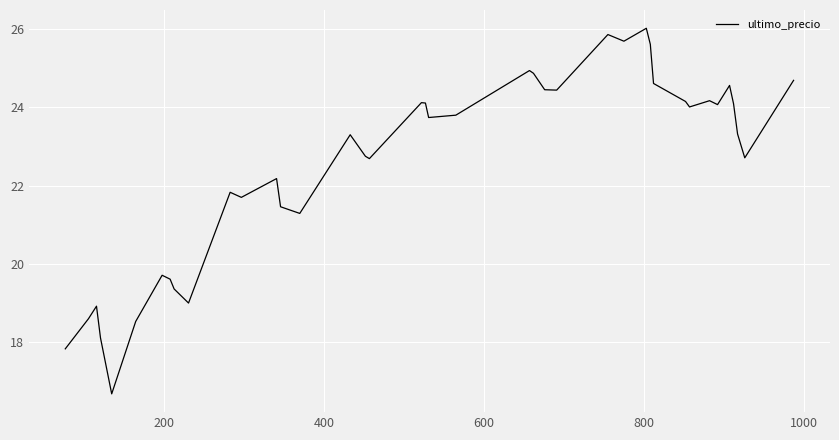

What is the difference between the maximum and minimum values?

9.3